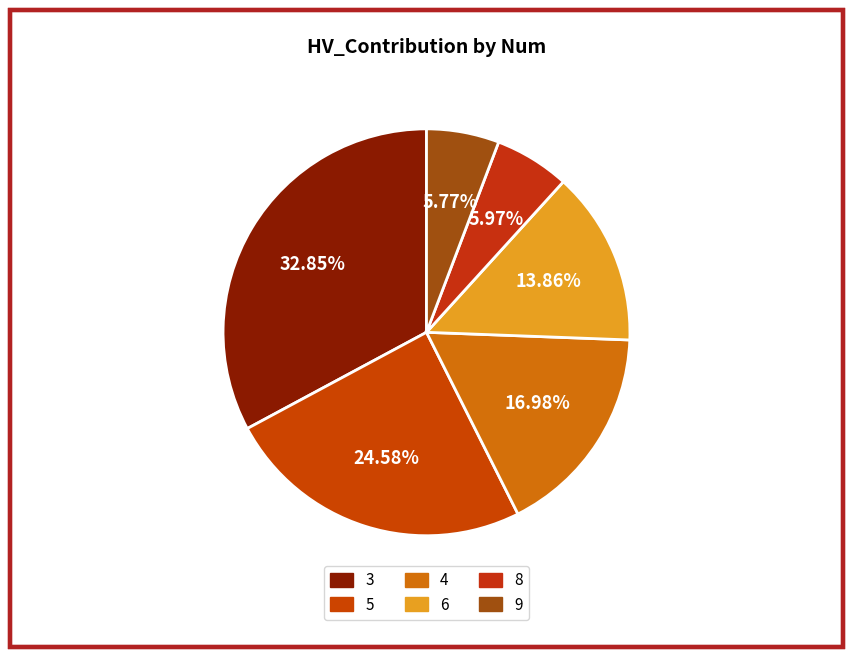

True or false: 4 accounts for 26% of the total.

False